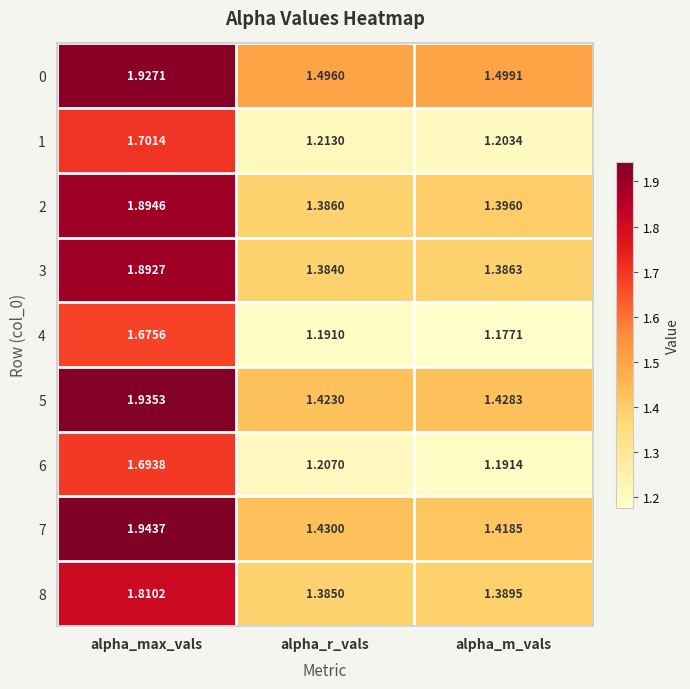

Is the value of 2 at alpha_r_vals greater than the value of 6 at alpha_m_vals?

Yes